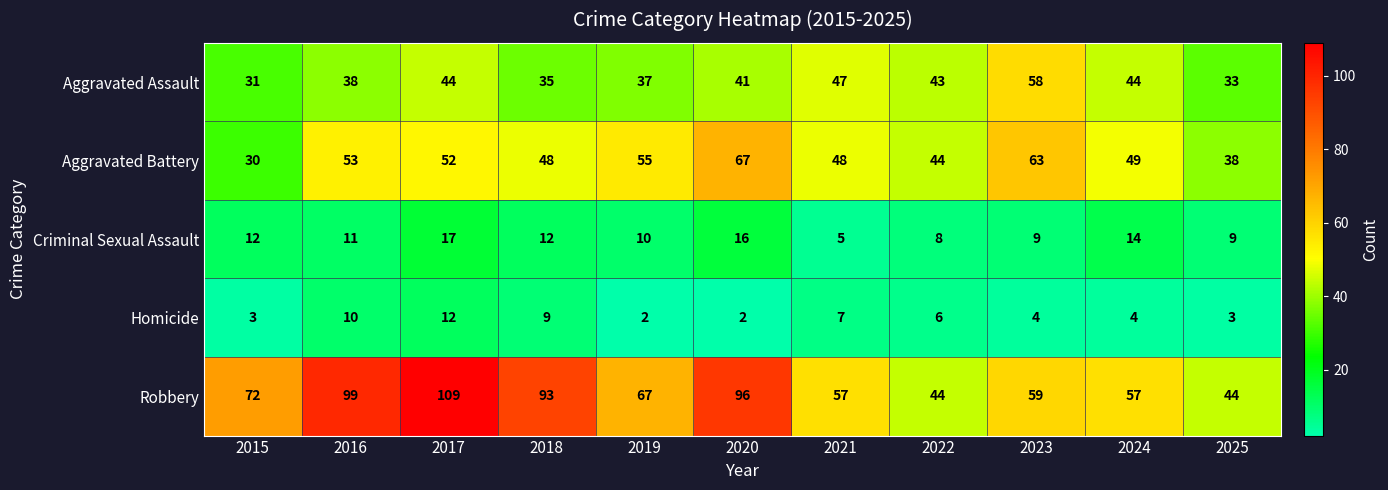

What is the maximum value for Aggravated Assault?

58